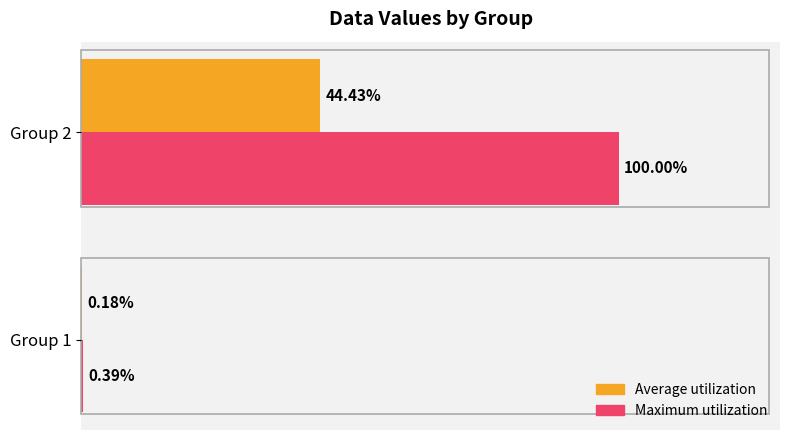

Between Group 1 and Group 2, which series saw the biggest shift?

Maximum utilization